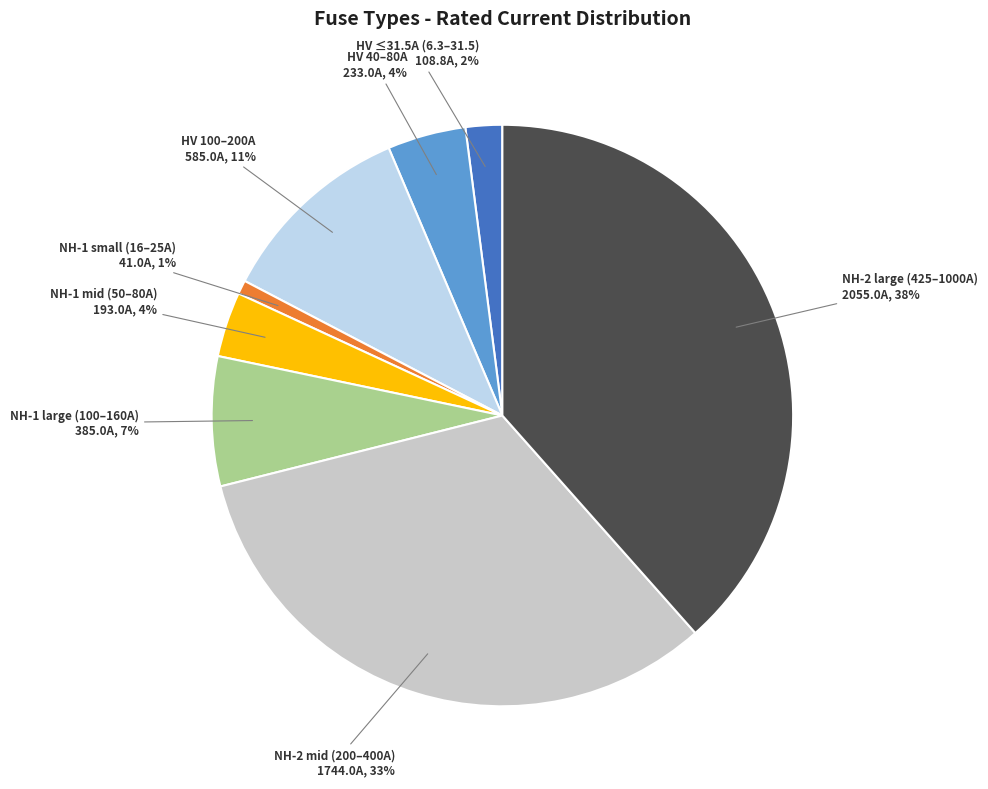

Is the sum of HV 40–80A and NH-1 small (16–25A) greater than half?

No